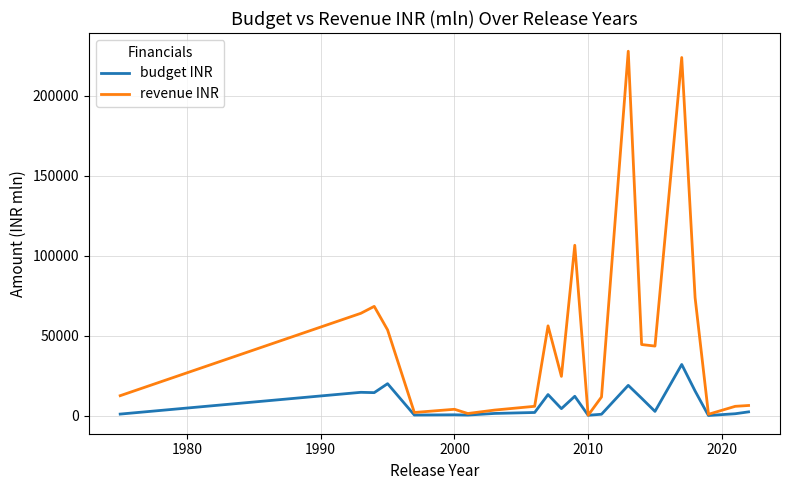

What is the maximum value for revenue INR?

227760.0